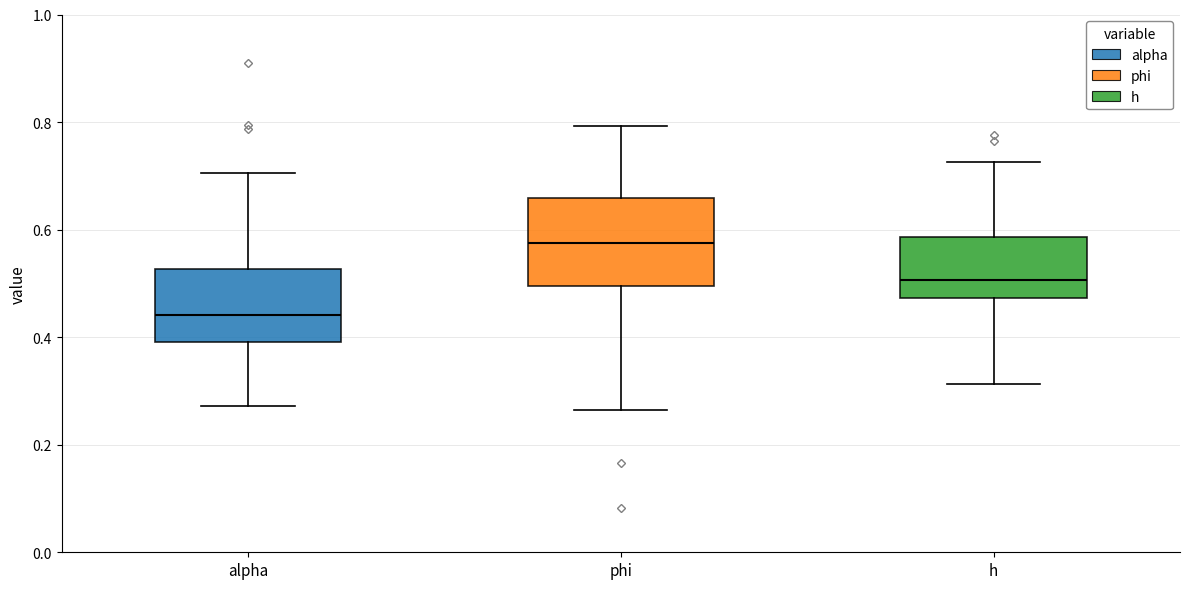

Which box's median line is the lowest?

alpha